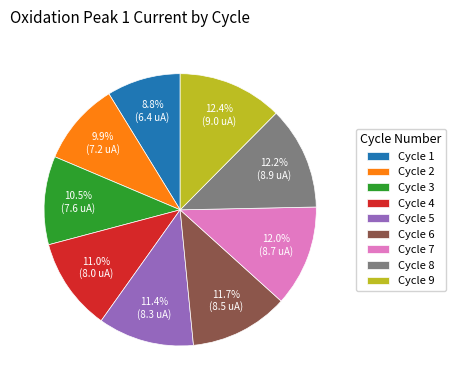

Does any single category account for the majority?

No